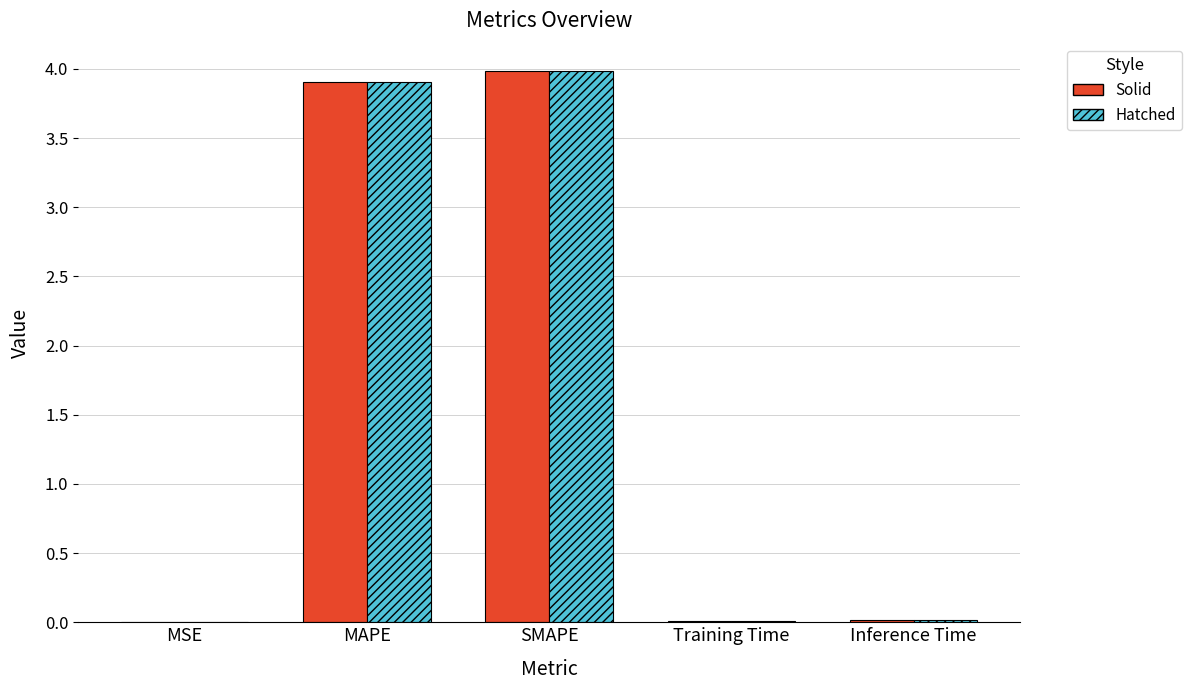

What is the total value across all series at MAPE?

7.8